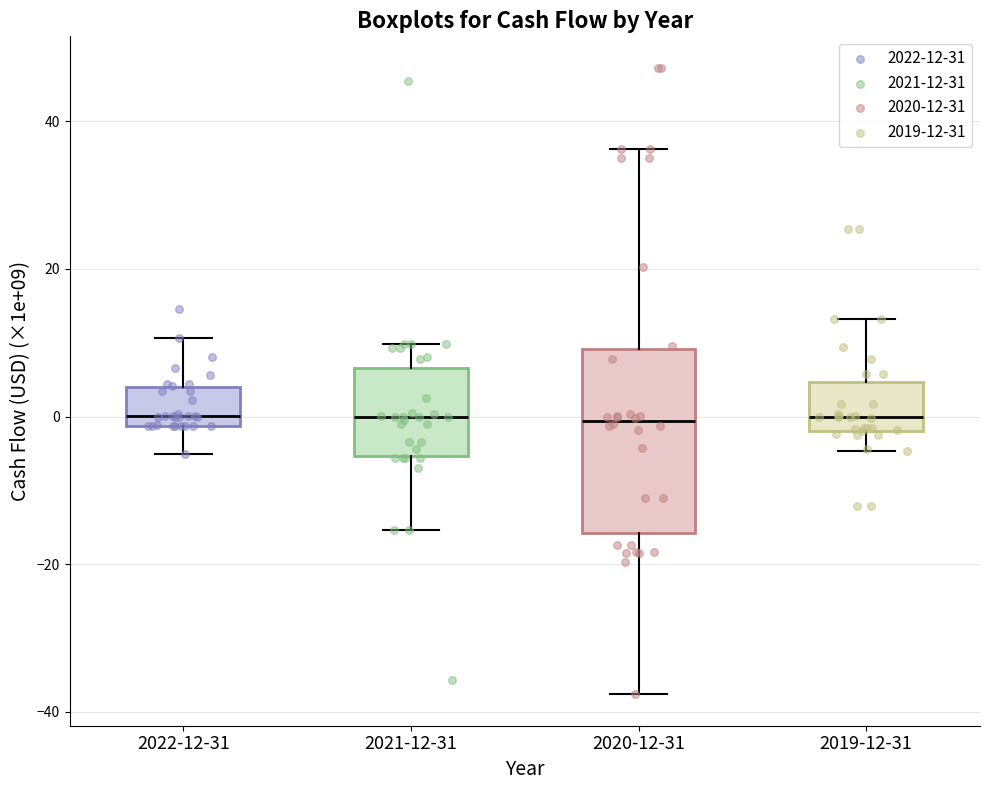

Comparing the boxes themselves (not the whiskers), which one is the tallest?

2020-12-31